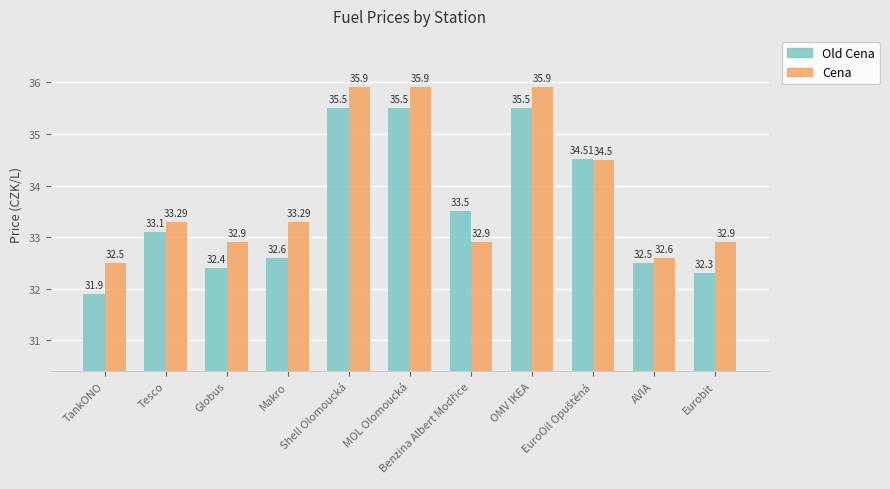

Which series has the largest range (max minus min)?

Old Cena